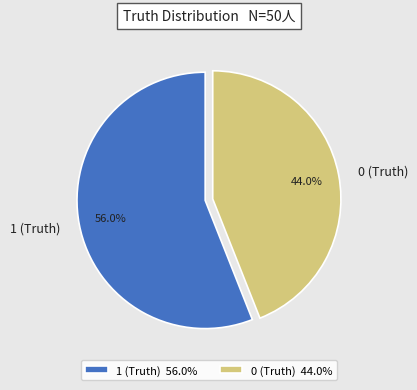

Between 1 (Truth) and 0 (Truth), which is larger?

1 (Truth)